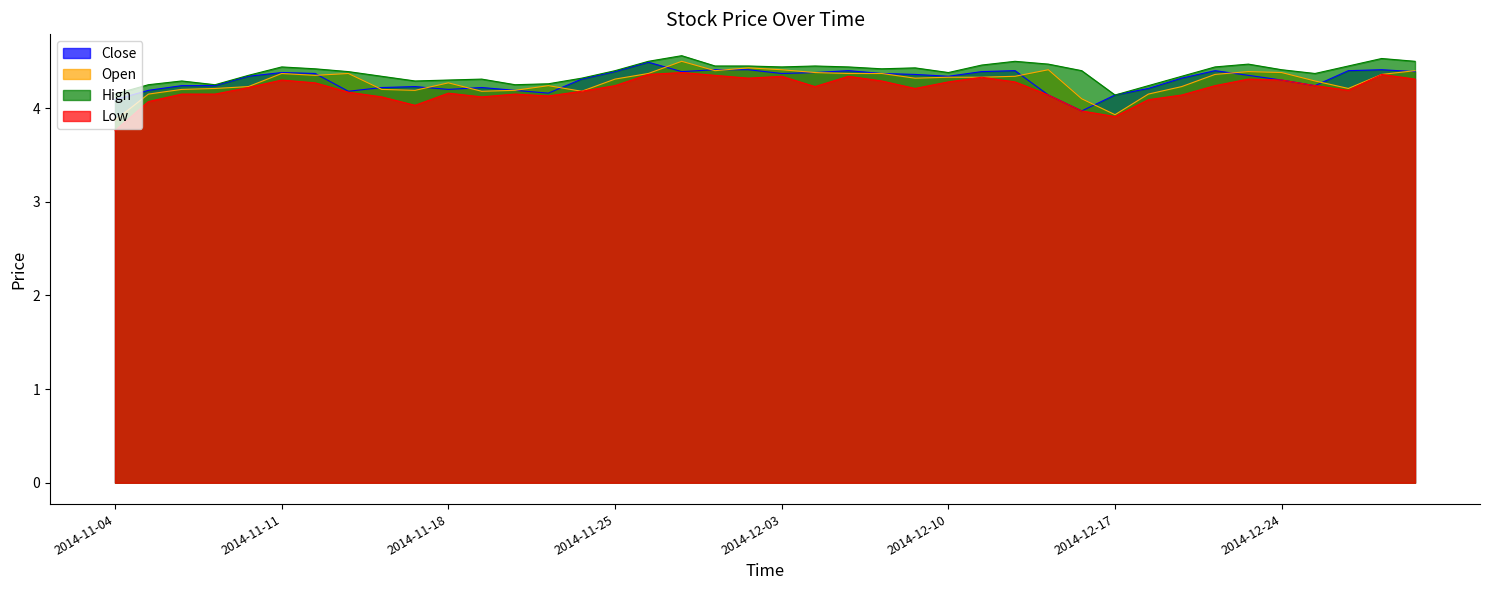

At how many categories does at least one series exceed 3?

40